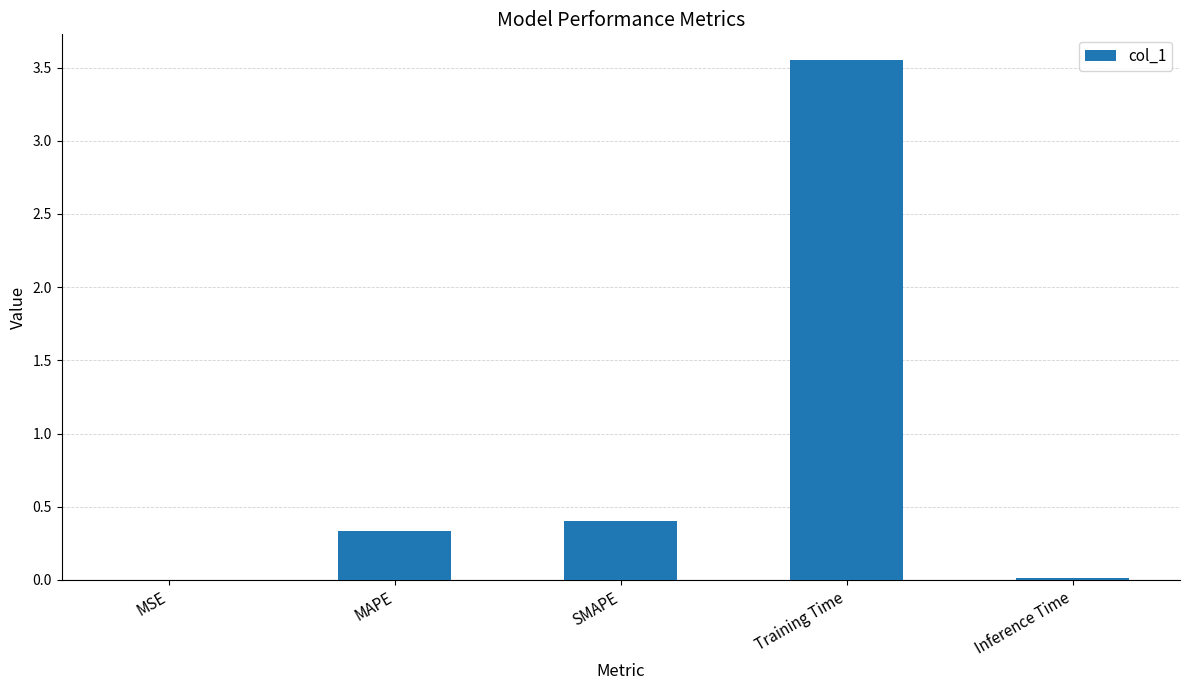

What is the sum of all values?

4.3